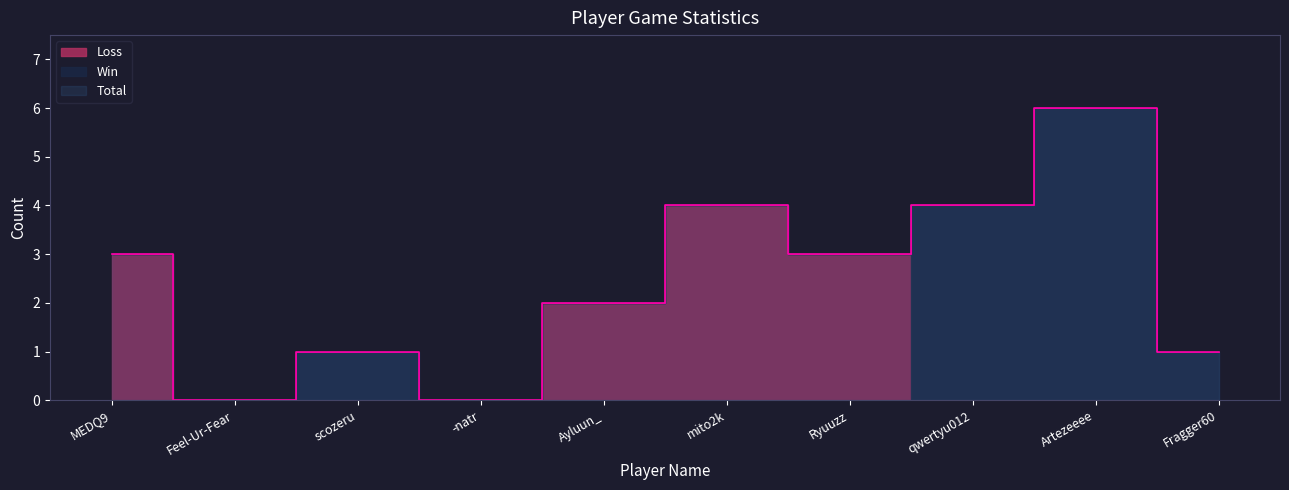

Rank the series at mito2k from lowest to highest value.

Win, Total, Loss